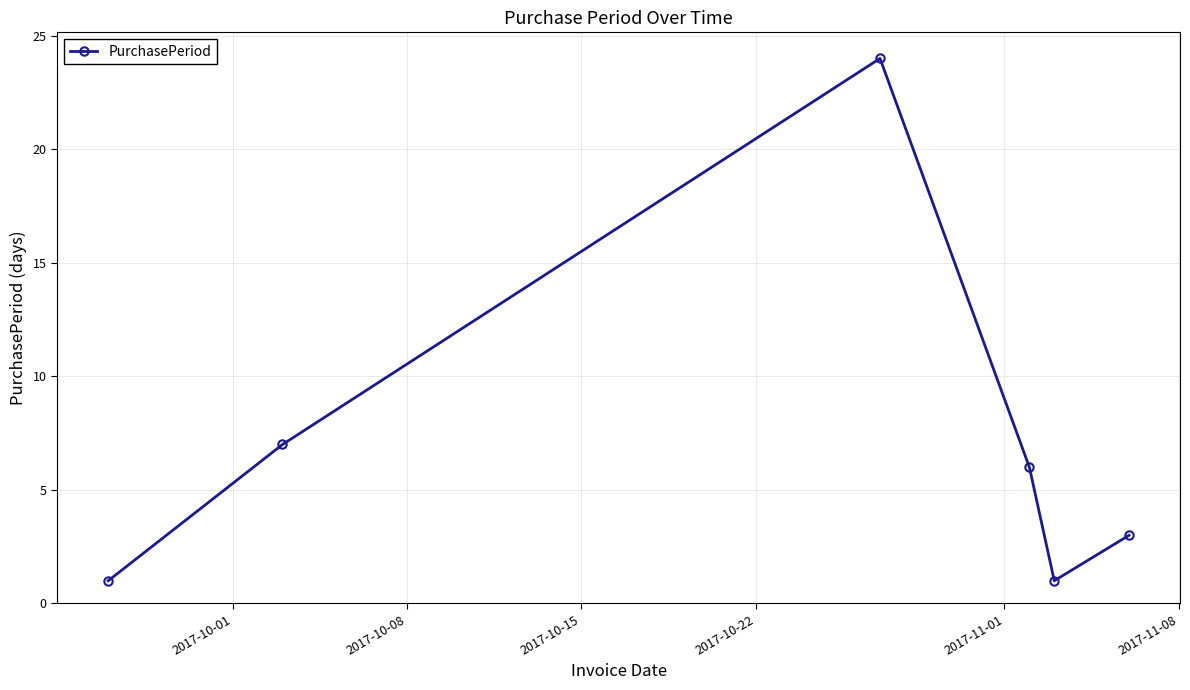

Reading left to right, what are all the values shown in this chart?

1	7	24	6	1	3